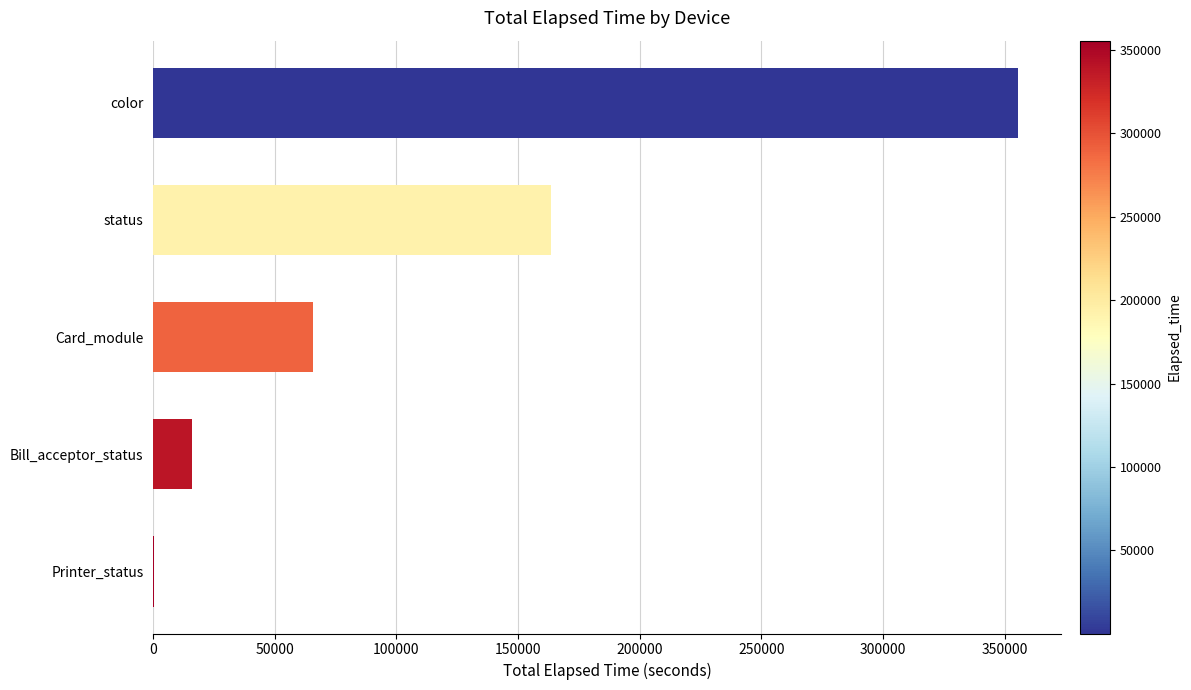

Is it true that the value at Card_module is 65789?

True